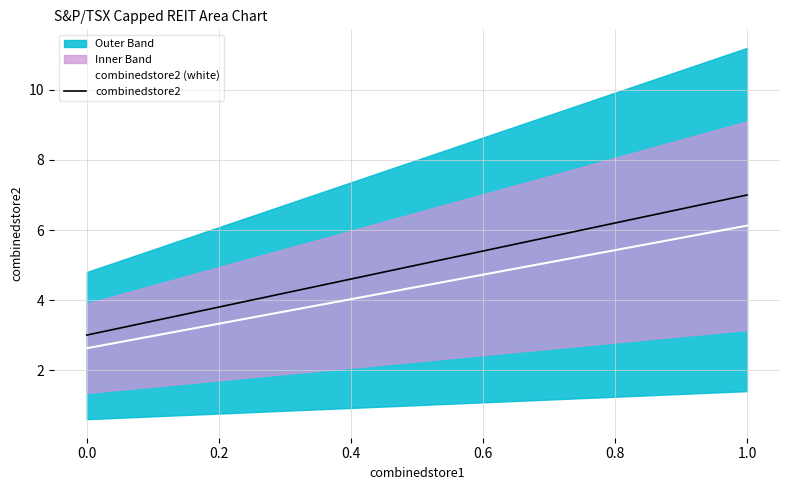

List the series in order of their overall mean, highest first.

combinedstore2, combinedstore2 (white)